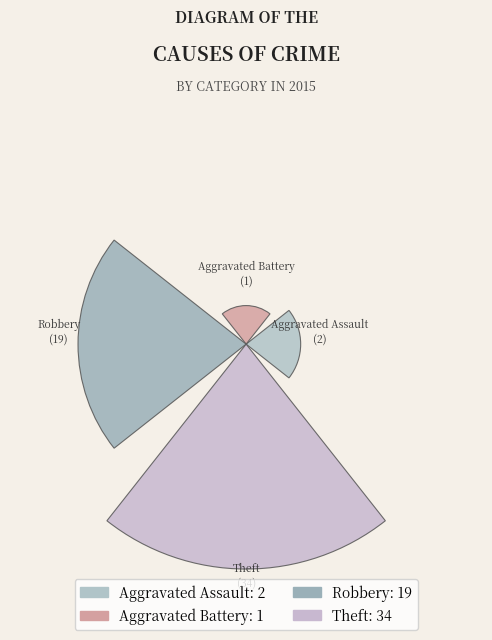

Are the bars horizontal?

No